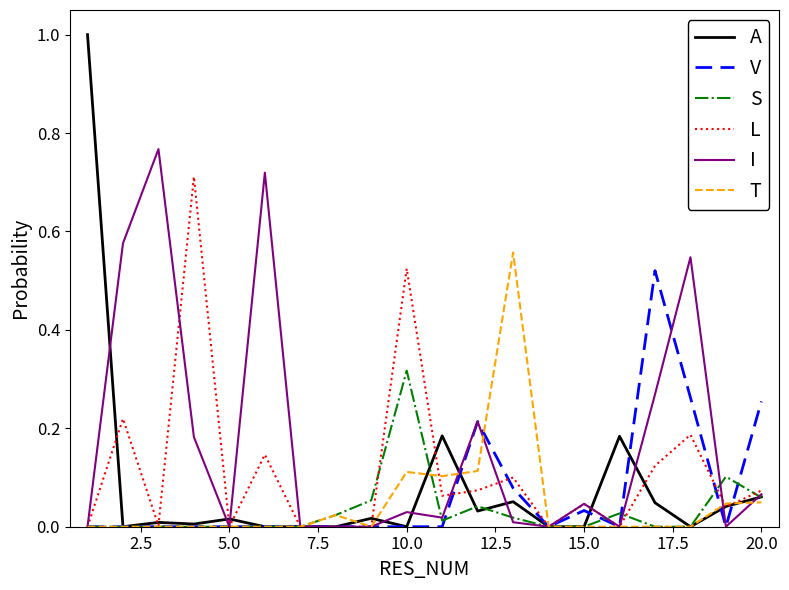

True or false: A and S cross at least once.

True